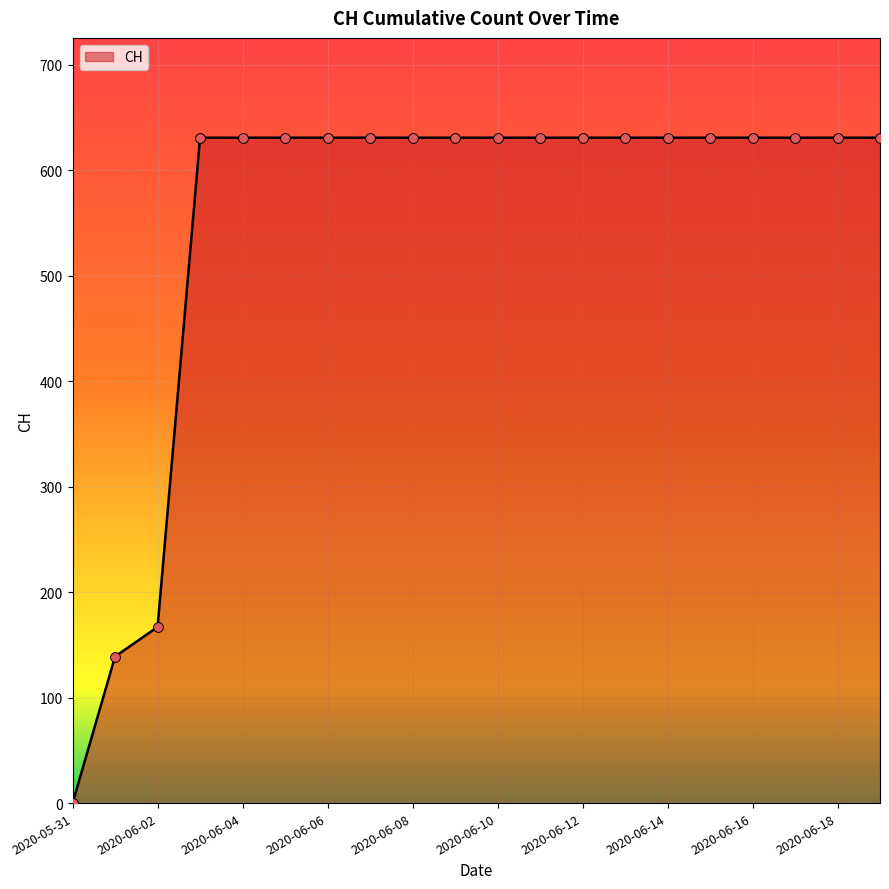

What is the maximum value shown in the chart?

631